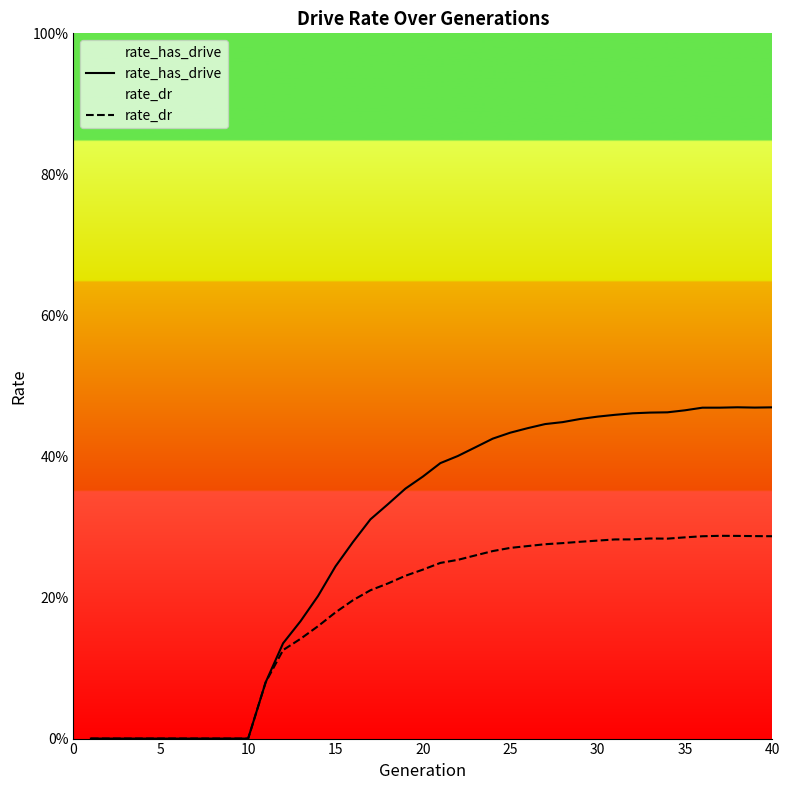

The value of rate_dr at 13 is 0.2. True or false?

False